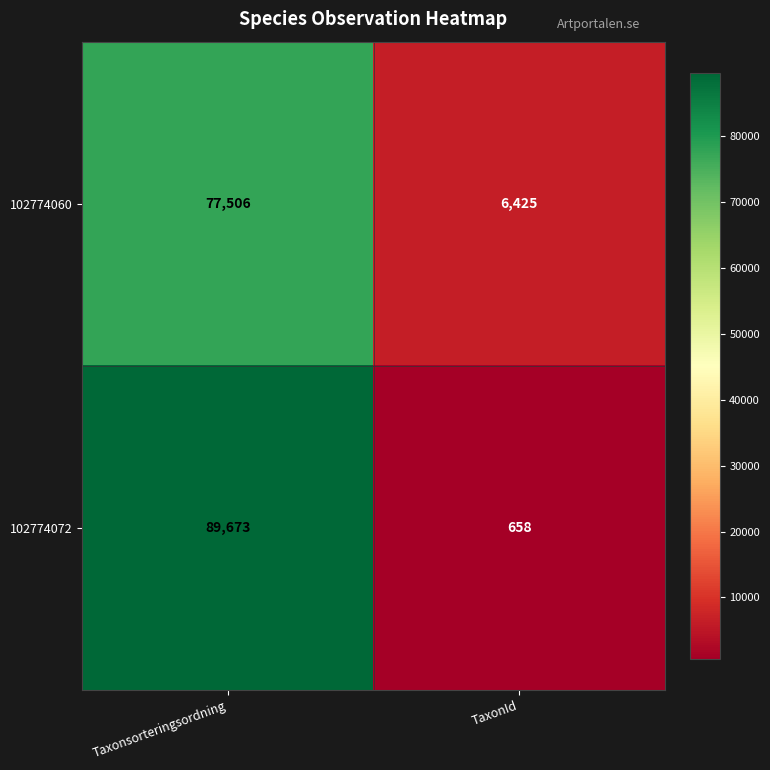

Between Taxonsorteringsordning and TaxonId, which series saw the biggest shift?

102774072